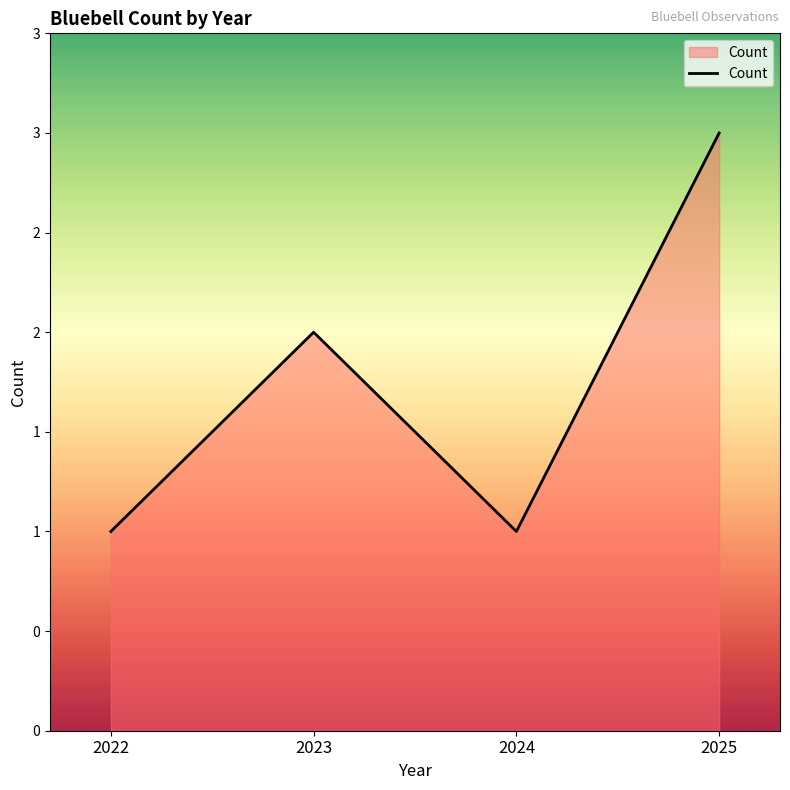

Does the chart have visible grid lines?

No